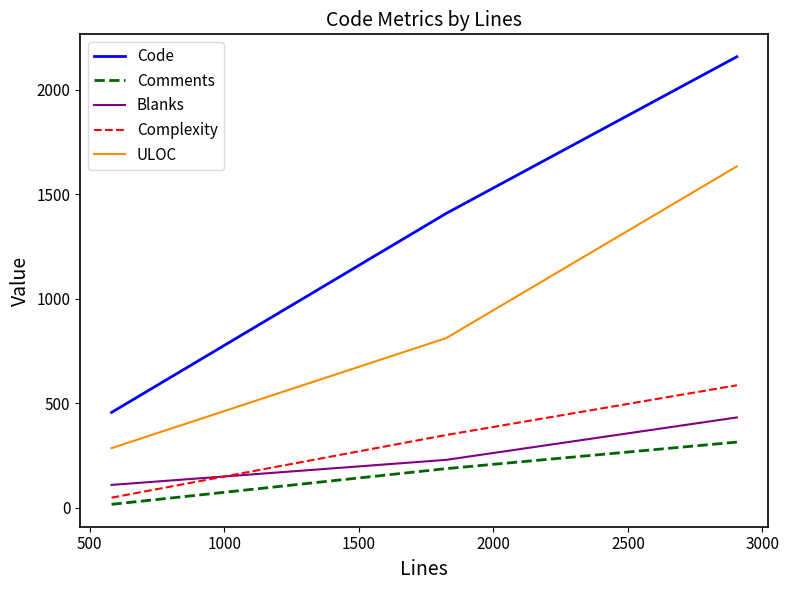

What is the difference between the second highest and minimum values in the Complexity series?

300